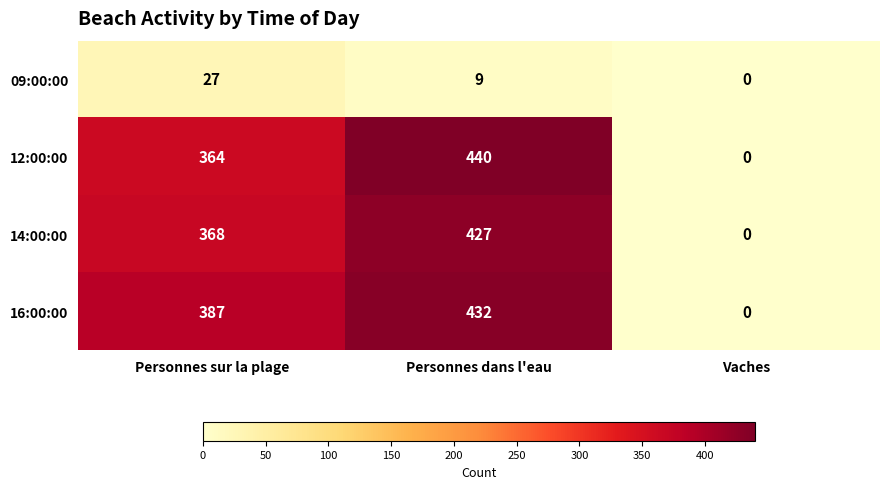

What is the difference between the maximum and minimum values in the 14:00:00 series?

427